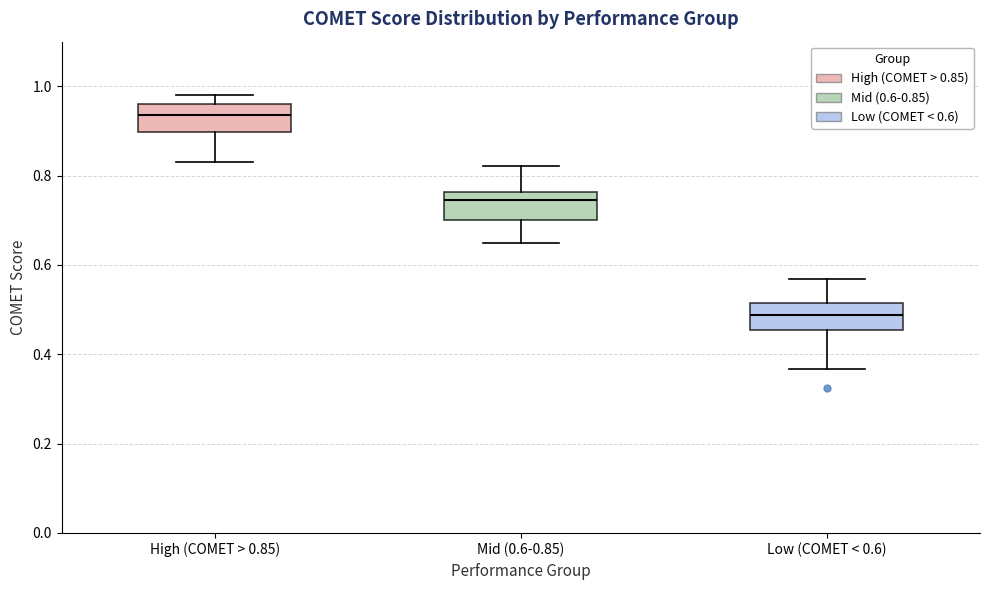

Where is the upper edge of the box for High (COMET > 0.85) on the y-axis? The values are not printed on the chart, so give them approximately, as read against the axis.

0.96